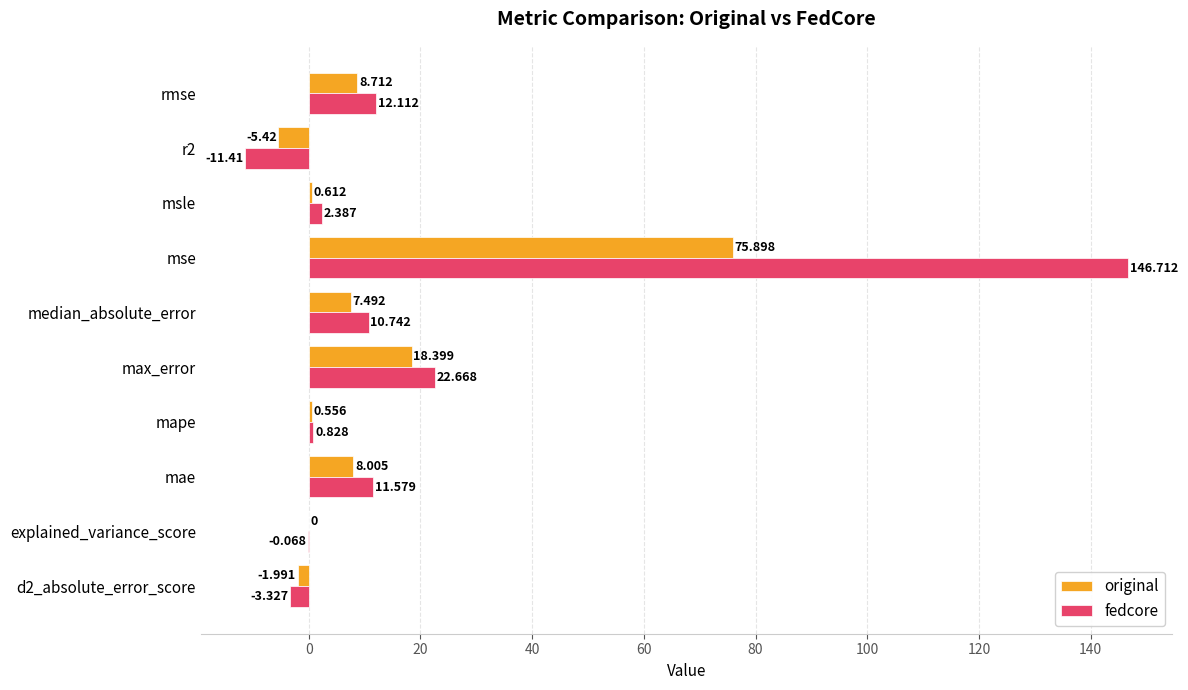

At which category is the sum across all series the highest?

mse